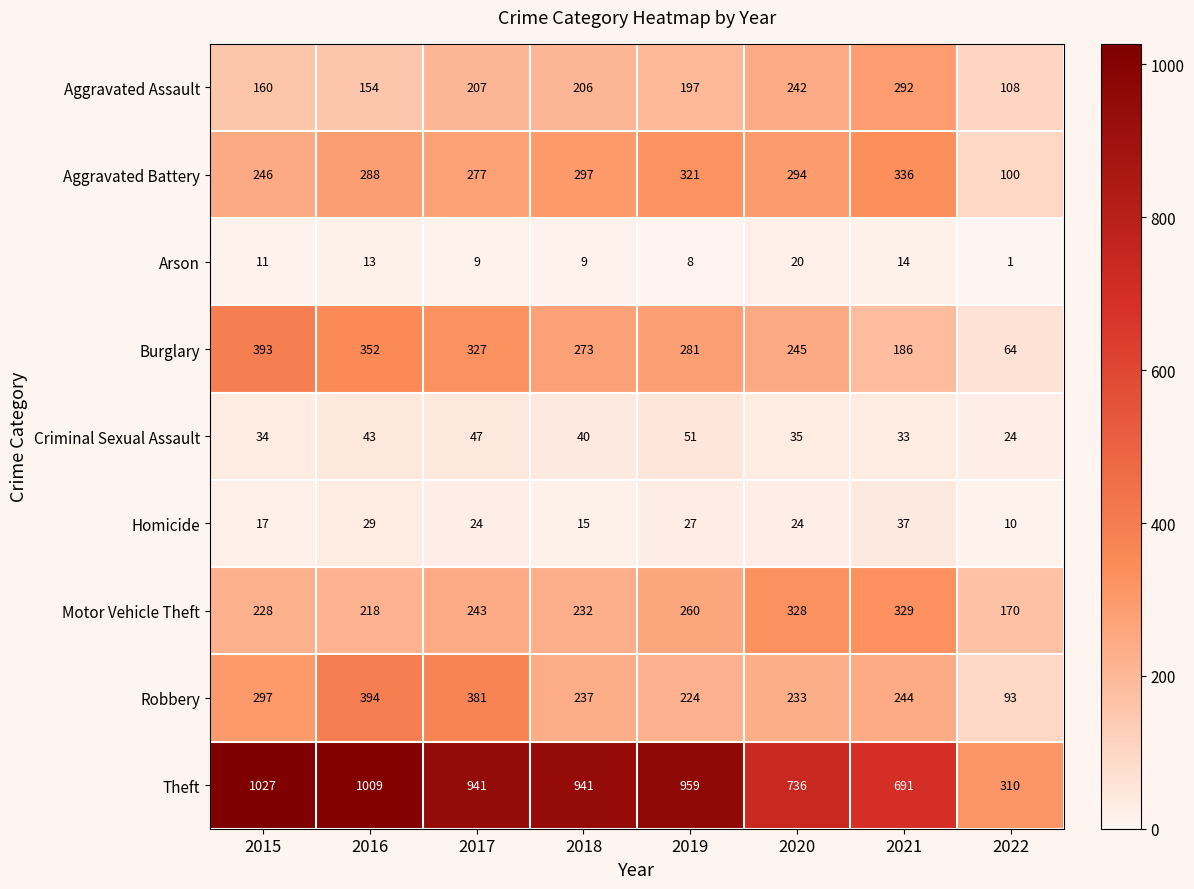

What is the sum of all Criminal Sexual Assault values?

307